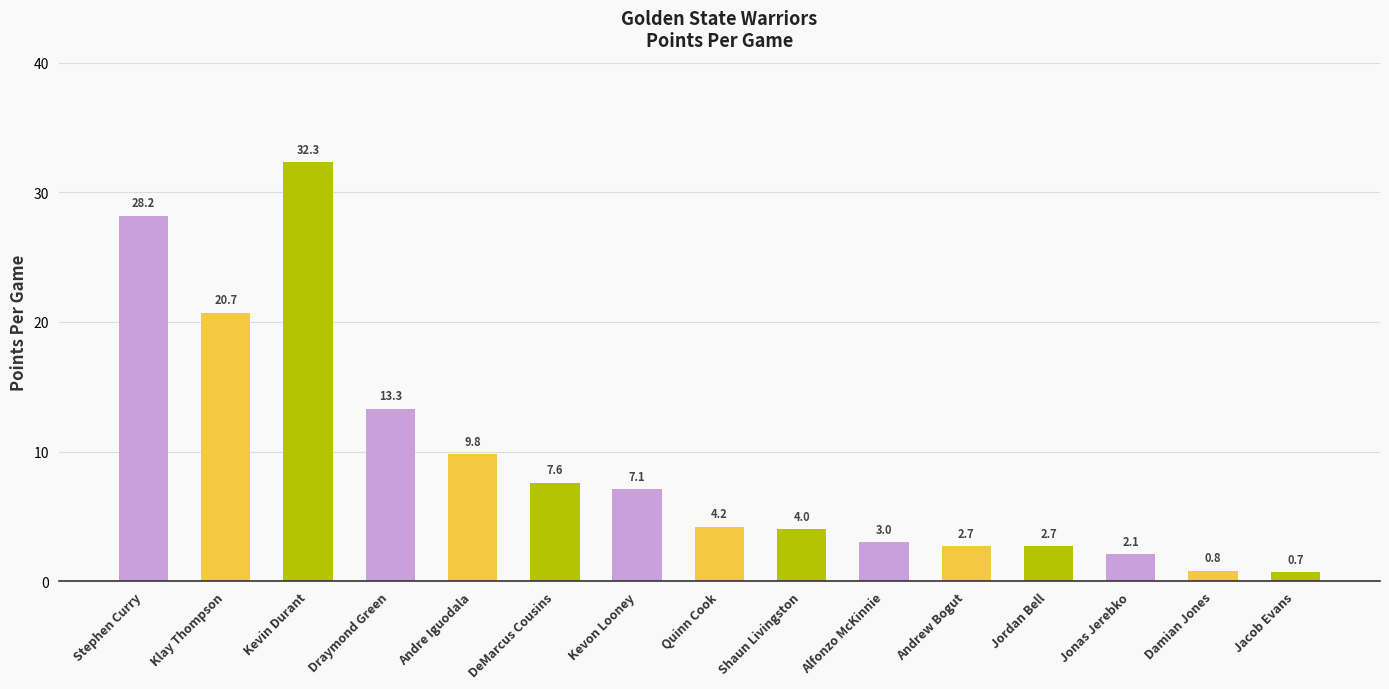

At which label is the value closest to 16?

Draymond Green